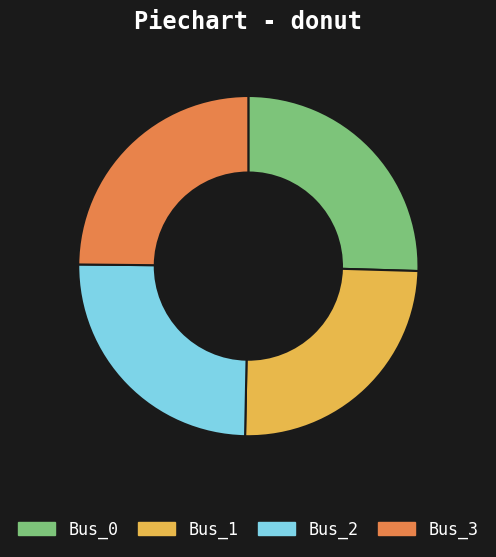

Does Bus_2 account for over 50% of the chart?

No